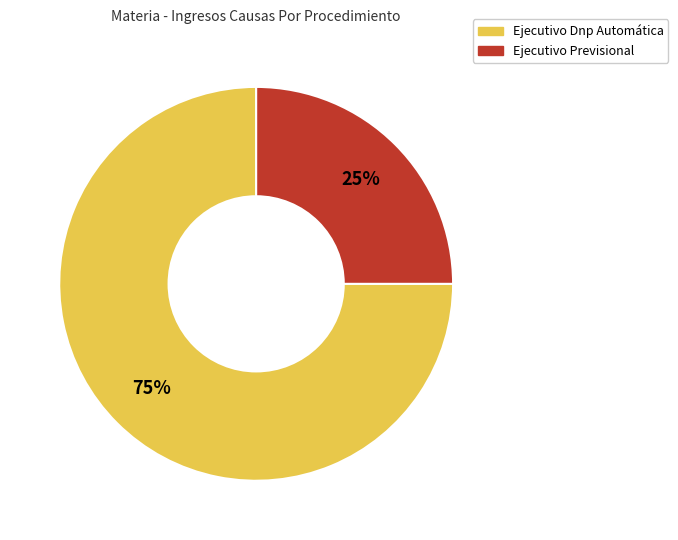

Is there a majority slice in this chart?

Yes